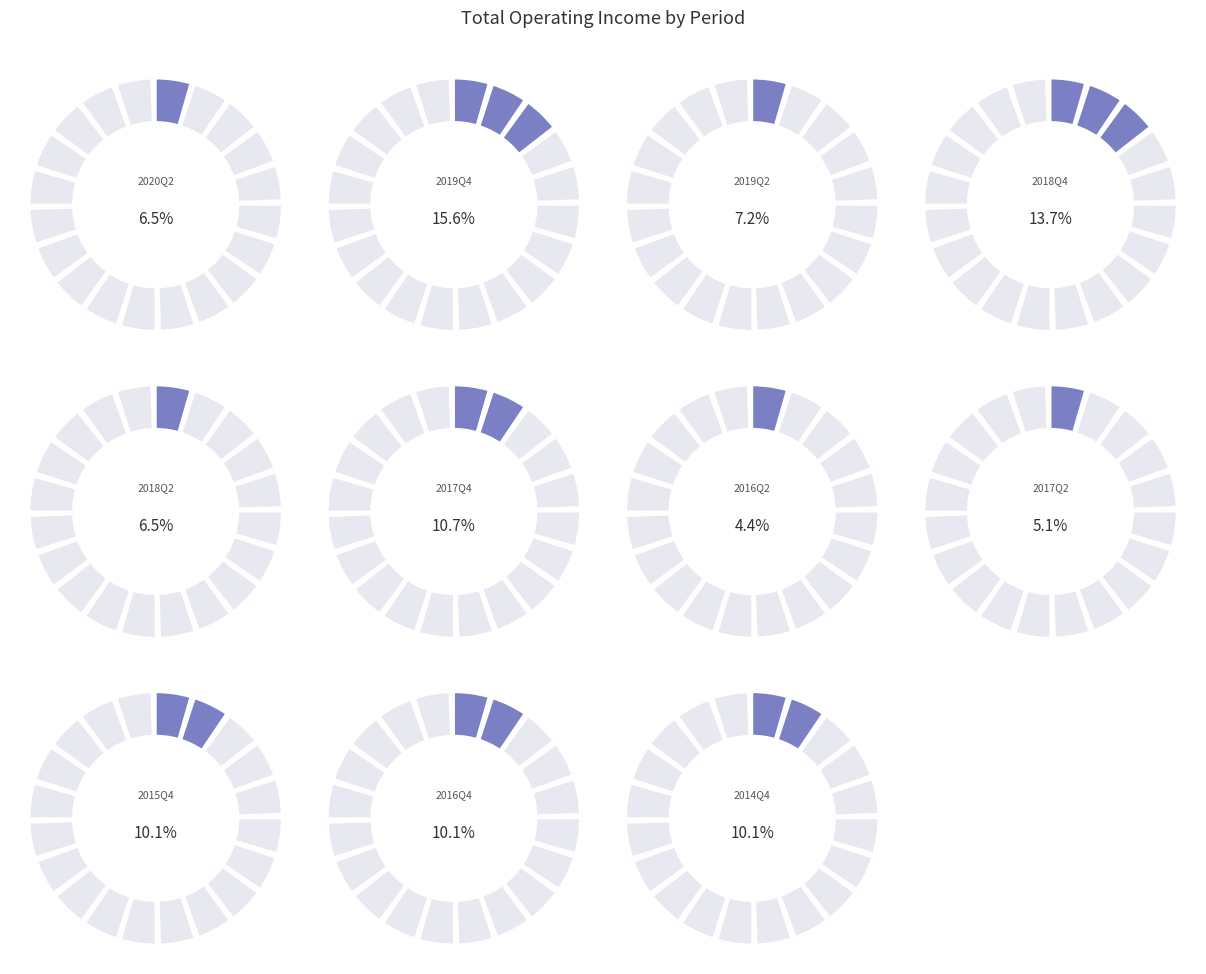

Combined, what portion of the pie is 2019Q2 and 2018Q4?

20.9%